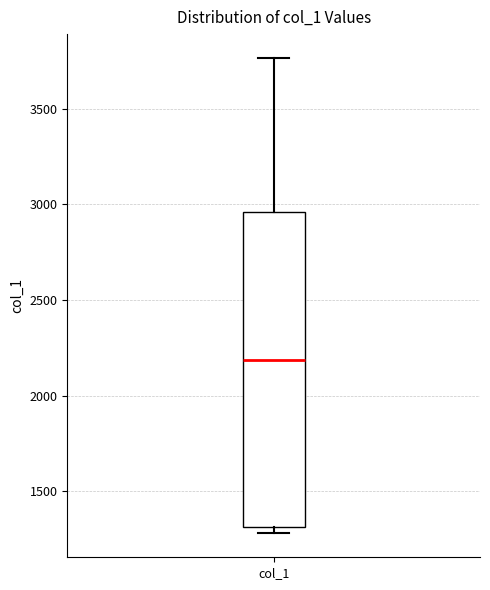

Transcribe this box plot: give where the median line is, the range the box spans, and where the two whiskers end, as read against the y-axis. The values are not printed on the chart, so give them approximately, as read against the axis.

median 2200, box 1300 to 2950, whiskers 1300 (just below the box's lower edge) to 3750